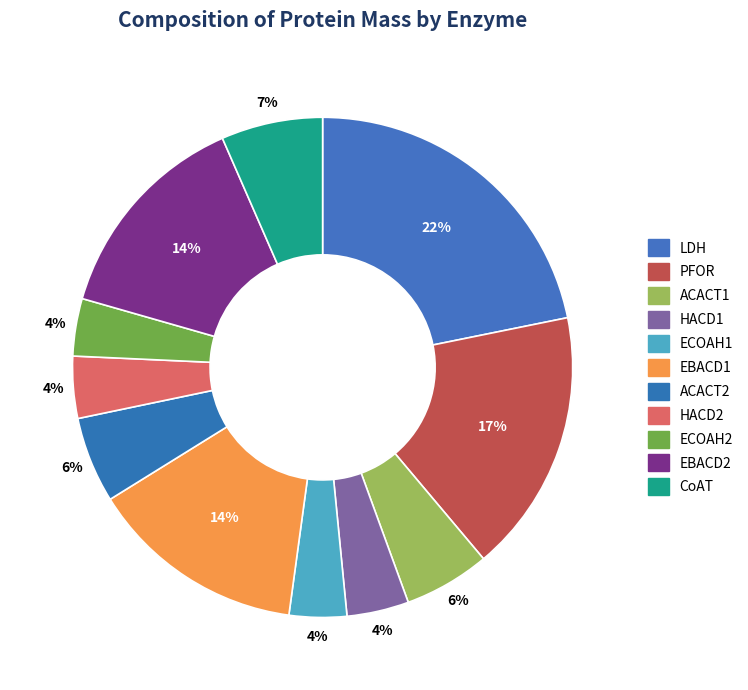

Count the number of slices in the pie.

11